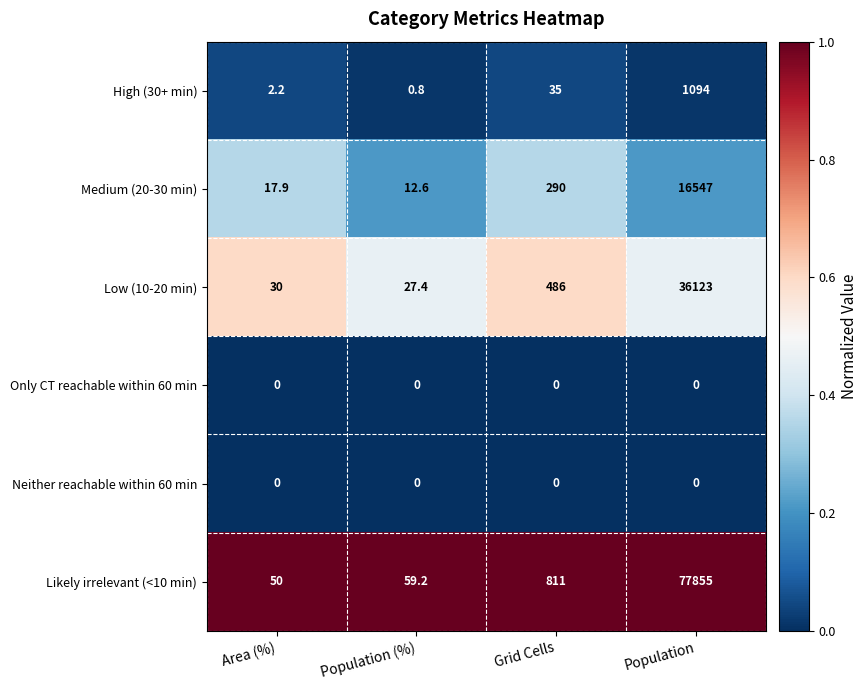

Which series has the widest spread of values?

Likely irrelevant (<10 min)